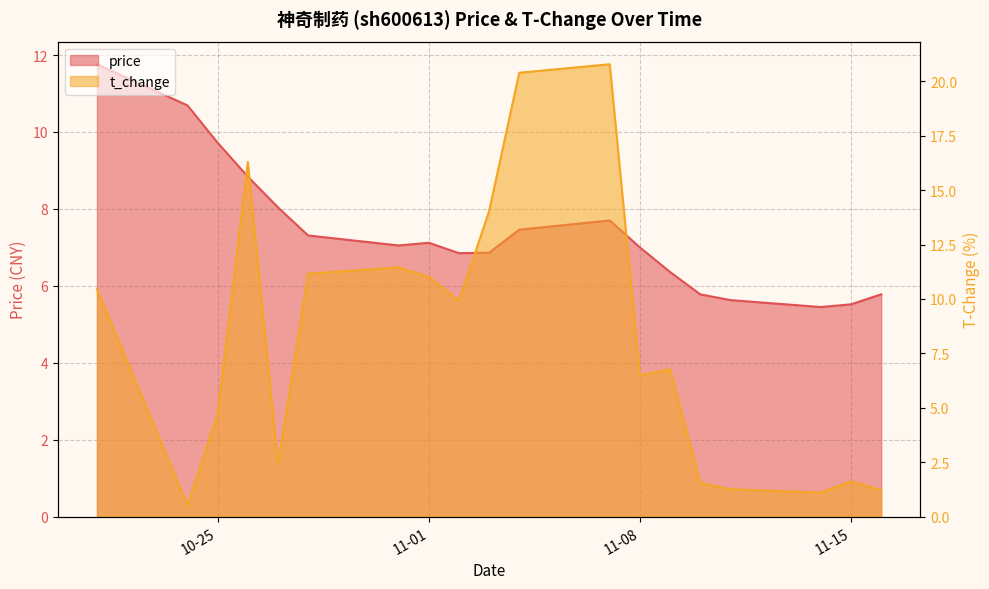

What position from the right is 2022-10-26?

16